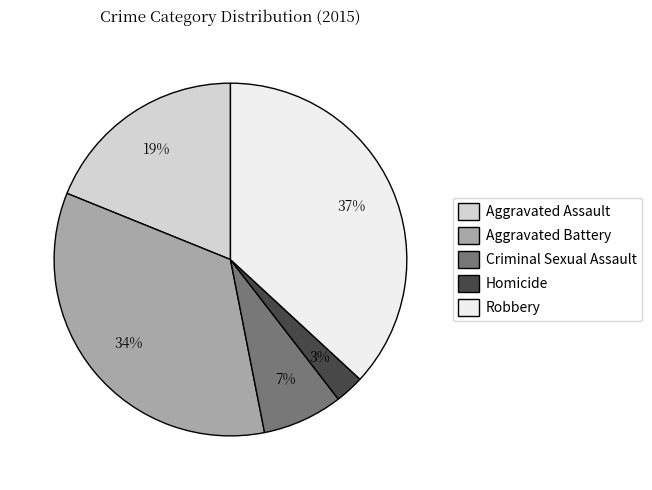

Combined, do Aggravated Assault and Homicide account for over 50%?

No